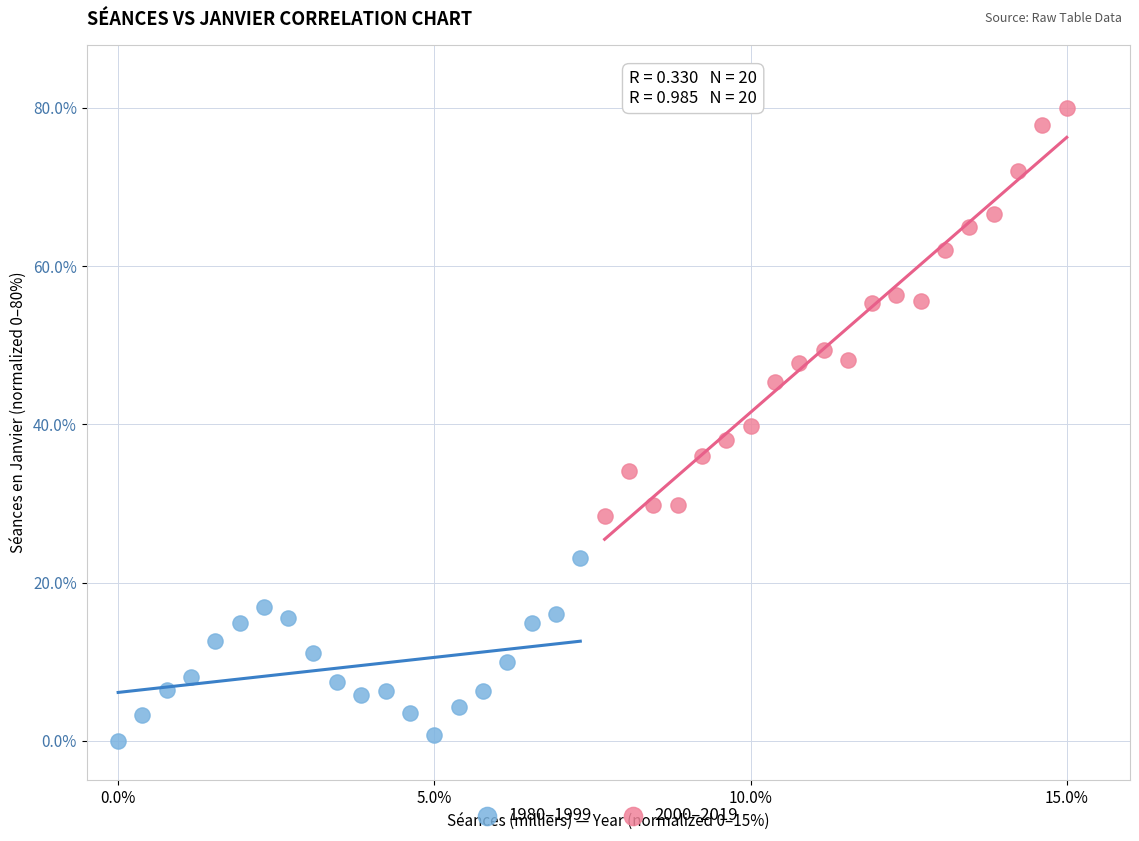

Which series reaches the minimum Y coordinate?

1980–1999